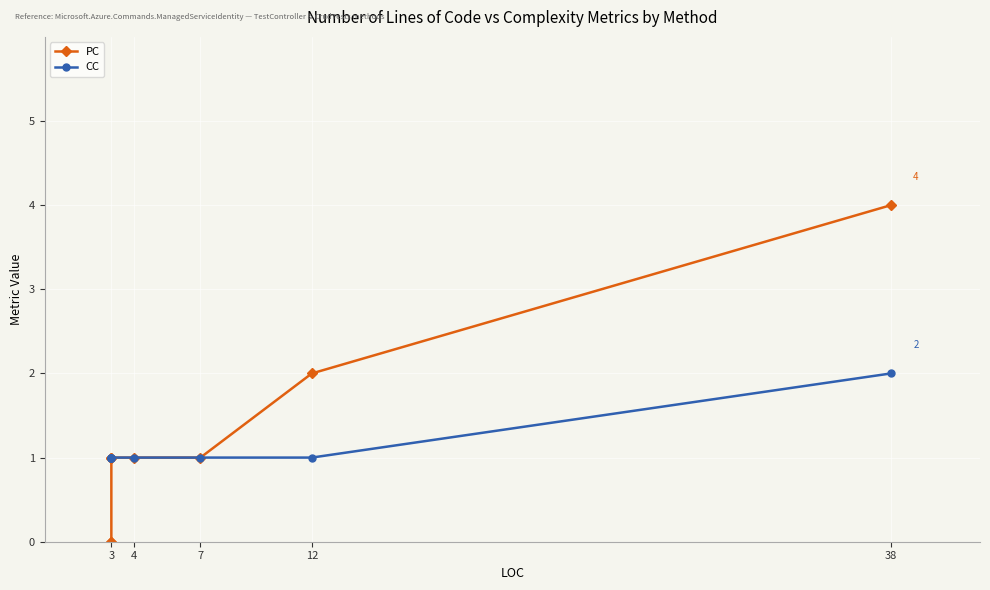

Which series has the largest total across all categories?

PC